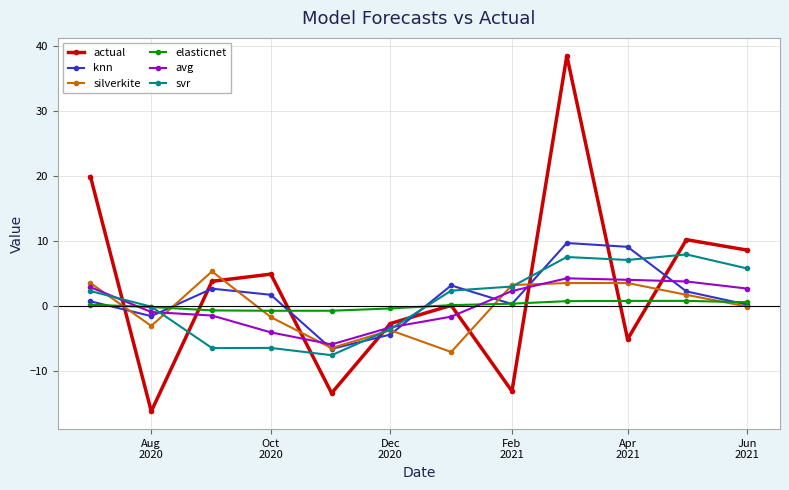

Count the number of data series in this chart.

6